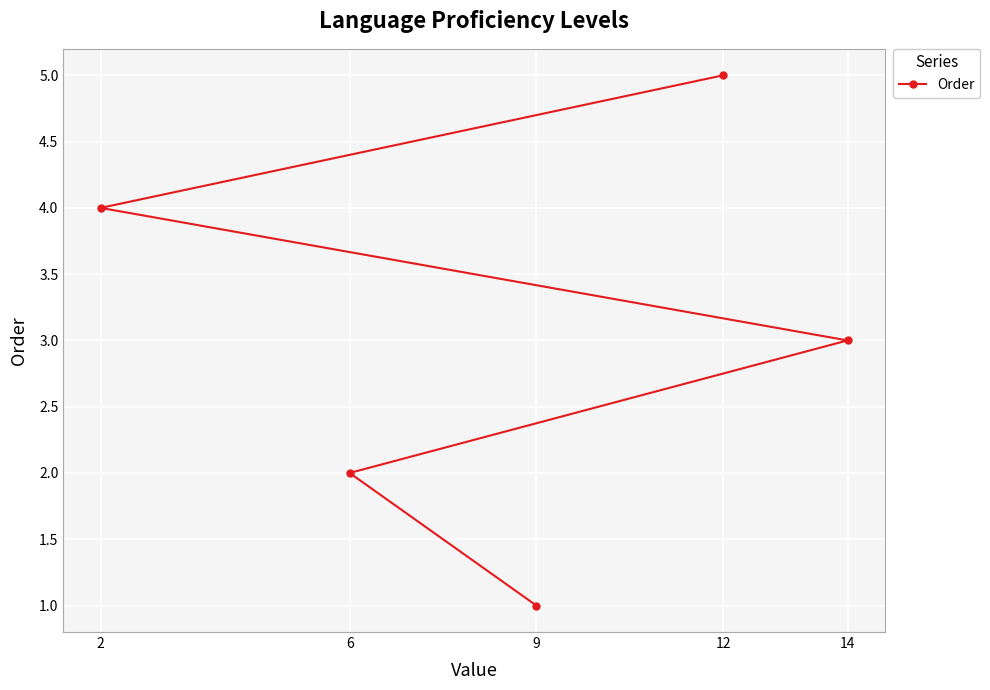

Is this an area chart (filled region under the line)?

No